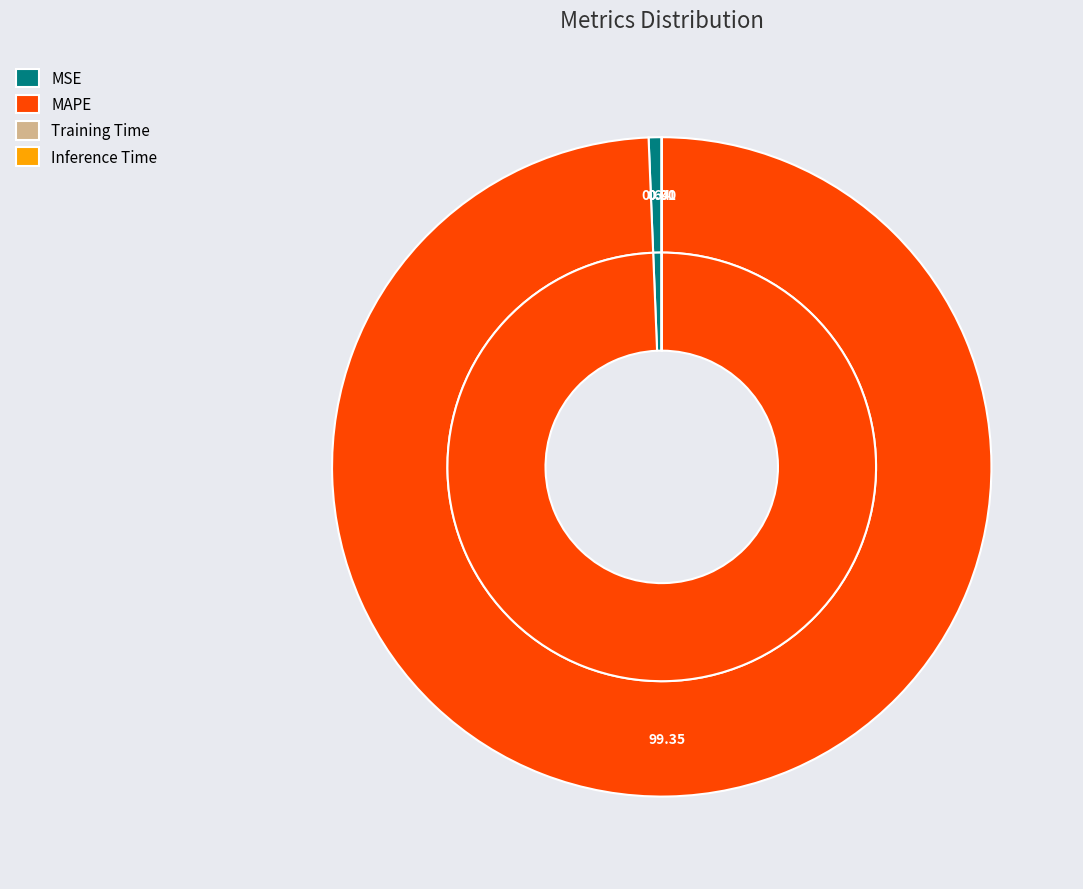

The MAPE slice represents 89% of the pie. True or false?

False